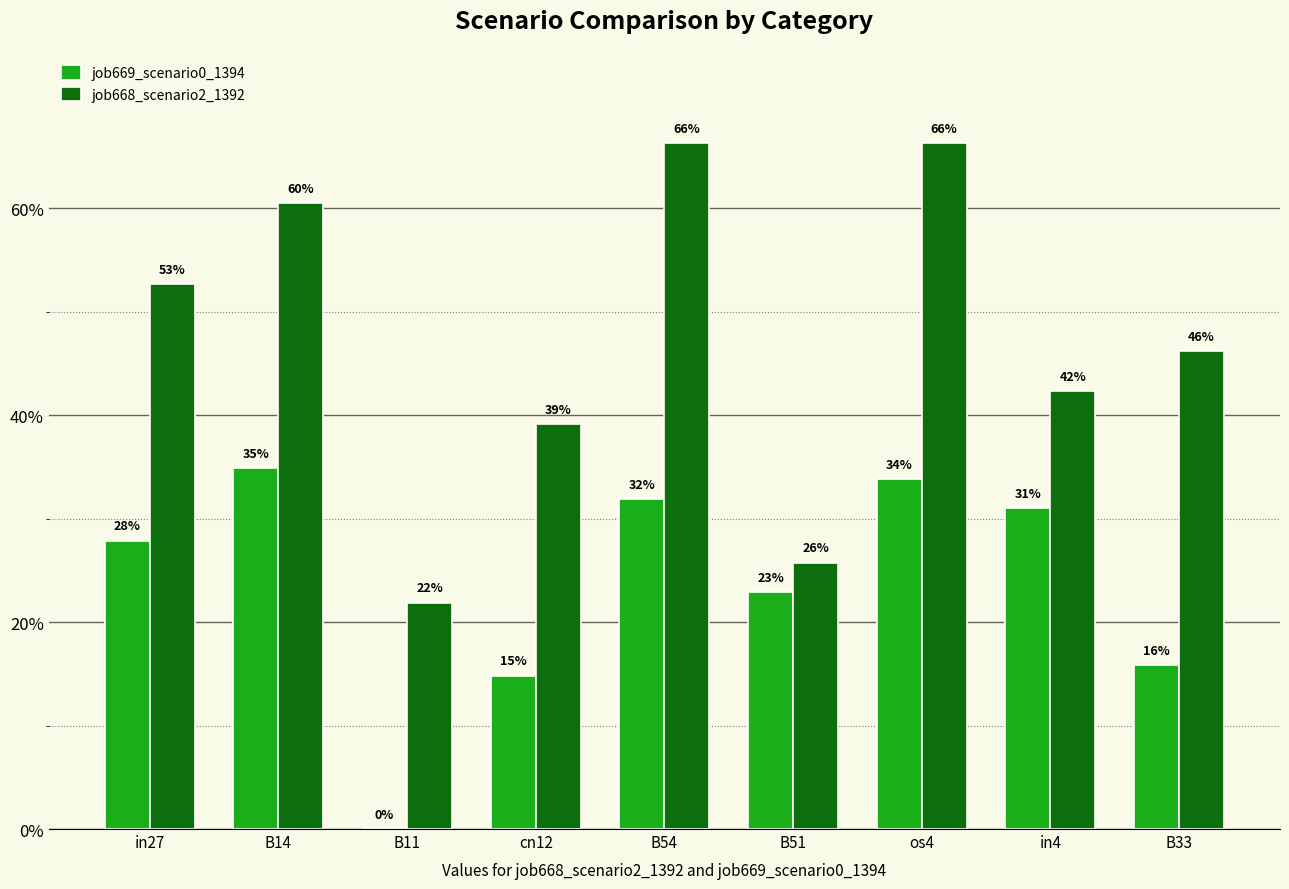

What is the difference between the highest and lowest values at B33?

0.3